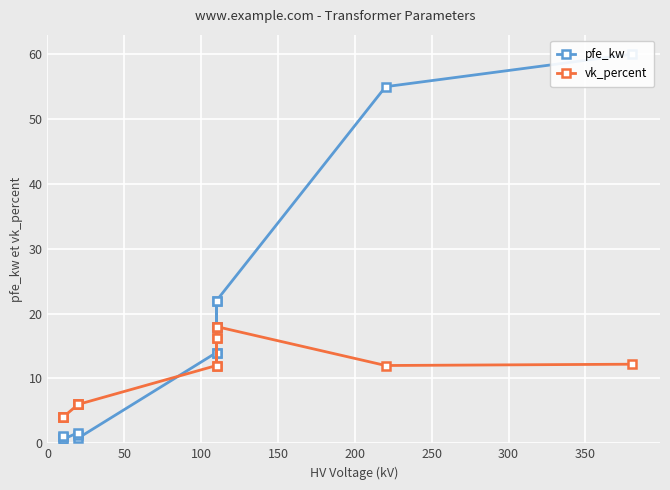

What is the difference between the second highest and minimum values in the vk_percent series?

14.0